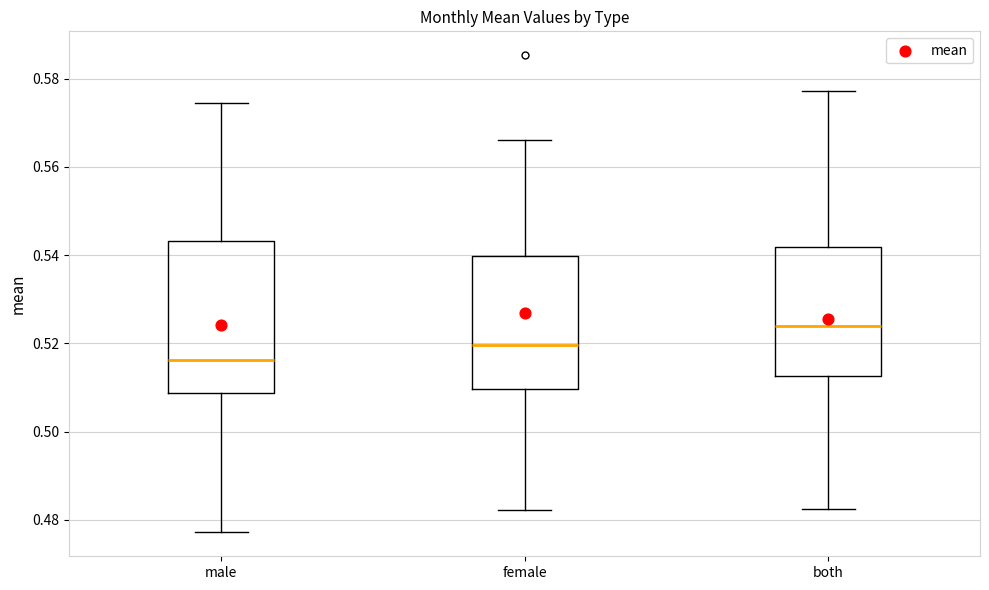

Which box is the tallest, from its lower edge to its upper edge?

male